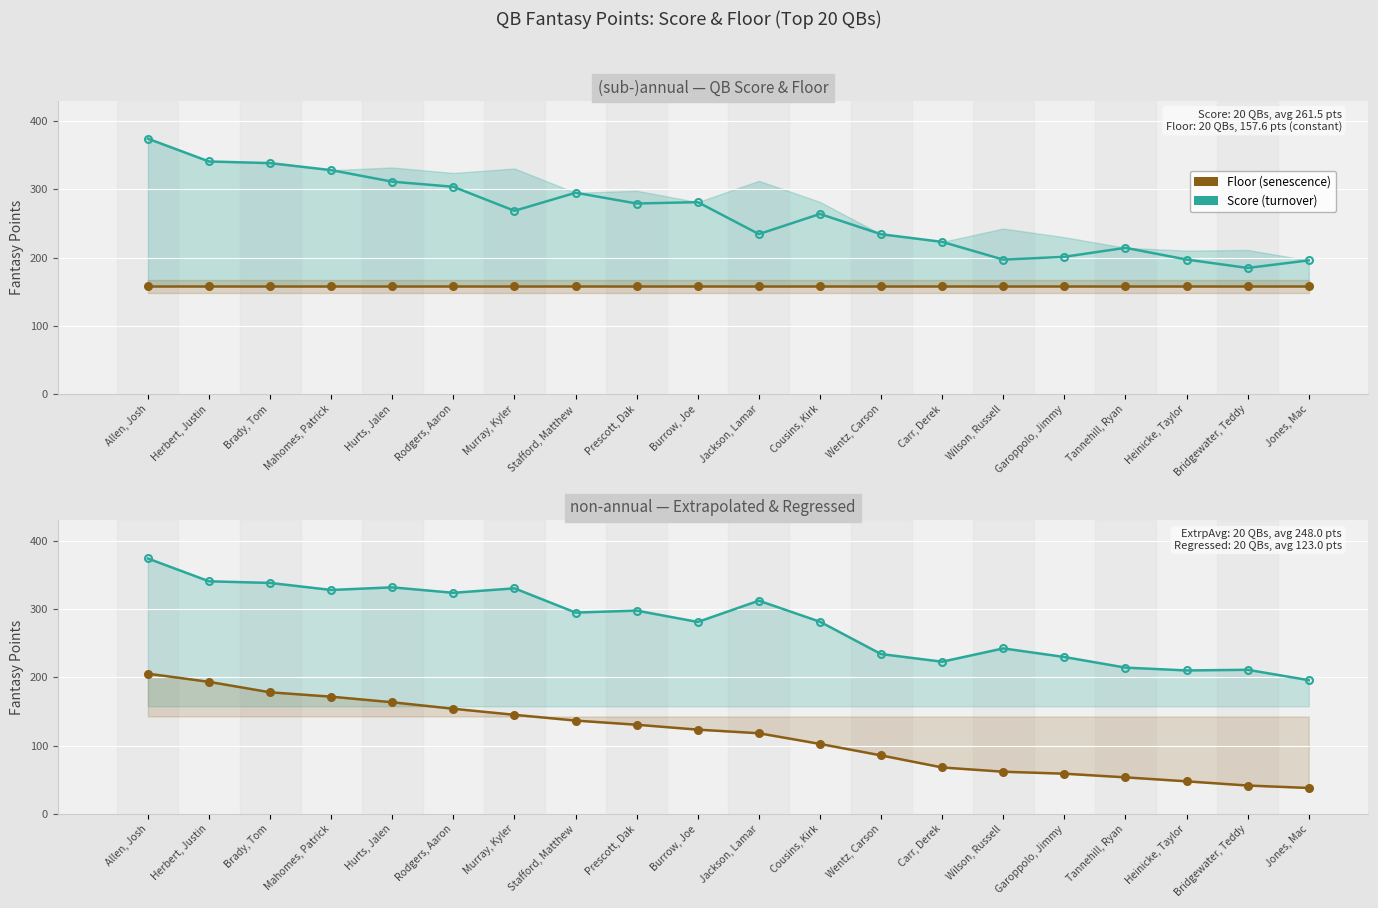

What is the spread (max minus min) of values at Allen, Josh?

216.5